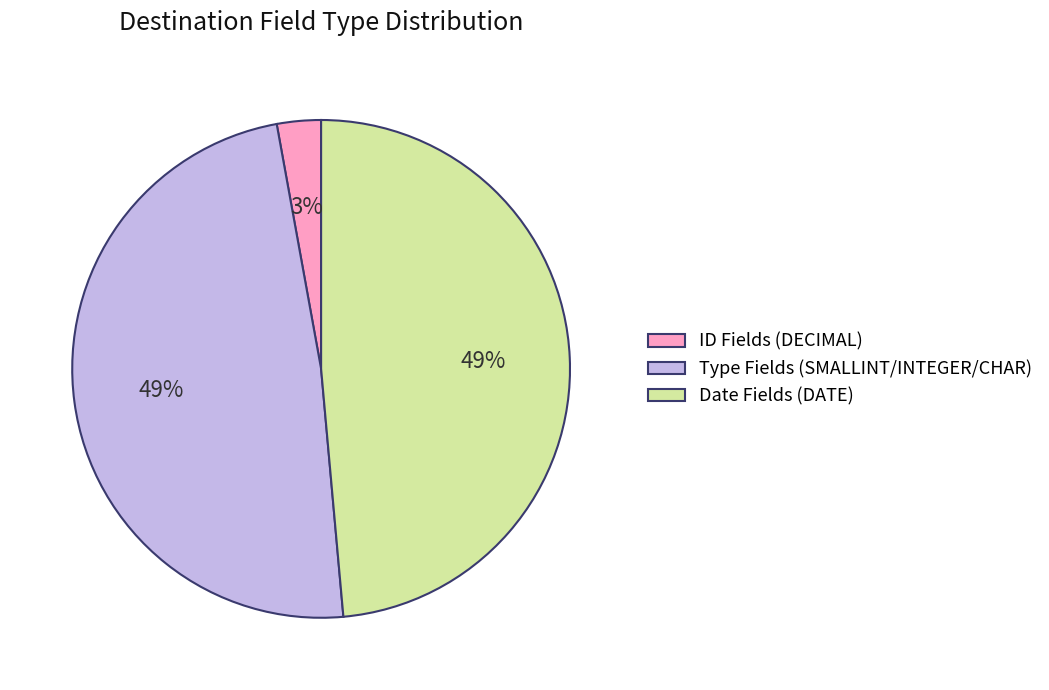

Between Date Fields (DATE) and ID Fields (DECIMAL), which is larger?

Date Fields (DATE)